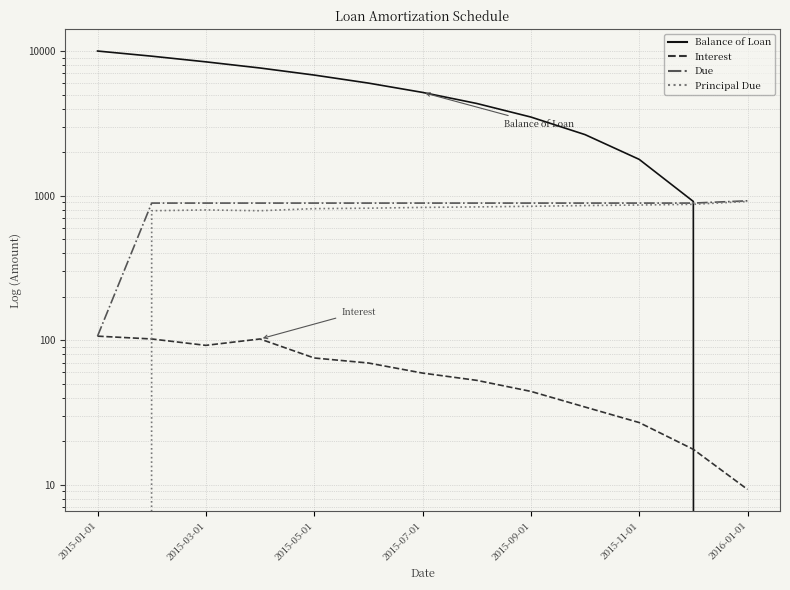

Which series changed the most between 2016-01-01 and 11?

Balance of Loan